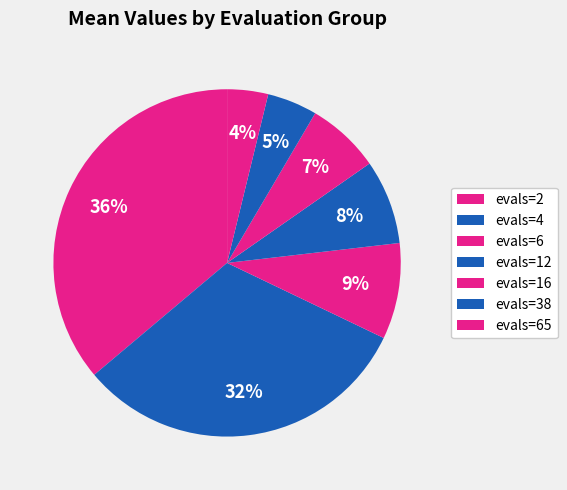

What portion of the pie excludes evals=38?

95.3%